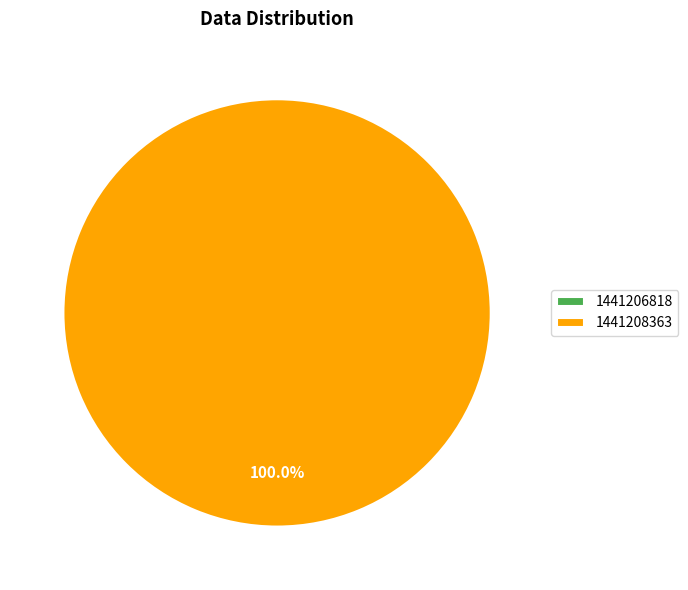

To the nearest percent, what is the average slice percentage?

50%